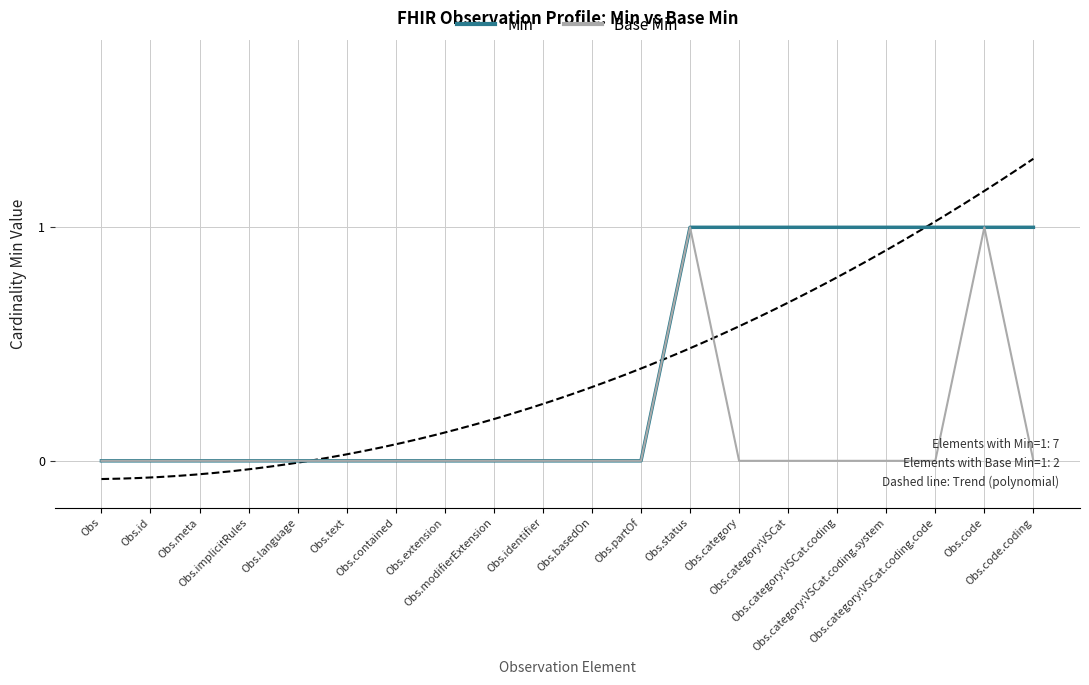

How many values in the Min series exceed 0?

8